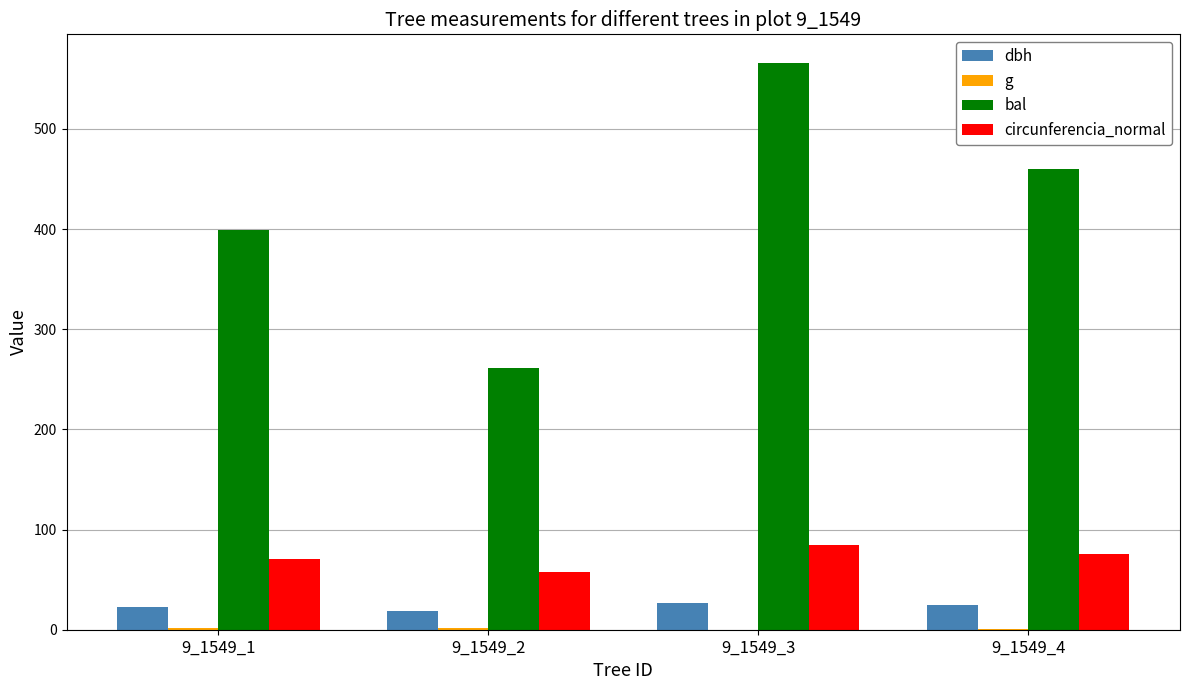

What is the sum of all bal values?

1687.1